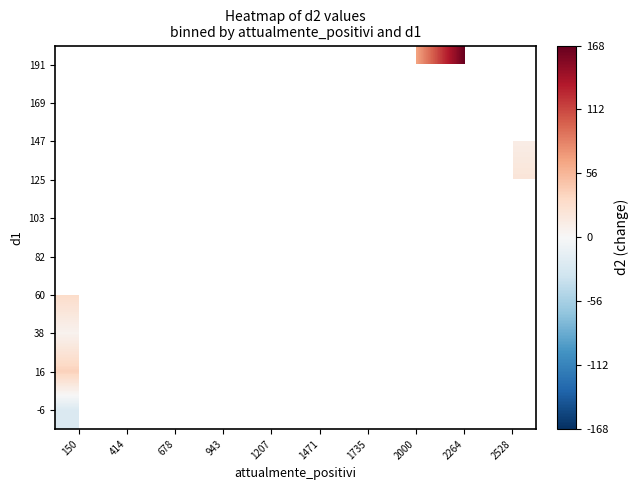

Is it true that 82 equals 30.9 at 414?

False